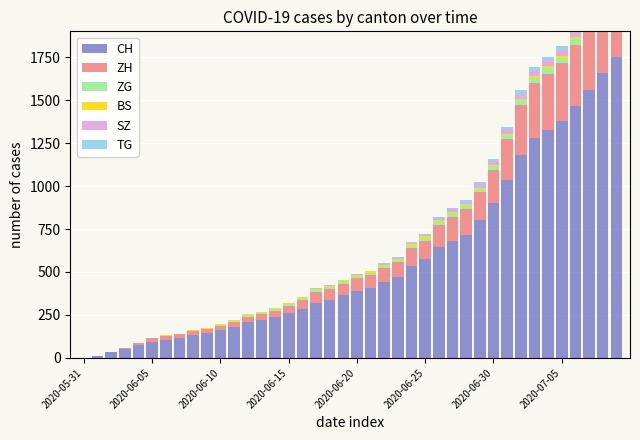

What are all the series names shown in the legend?

CH, ZH, ZG, BS, SZ, TG